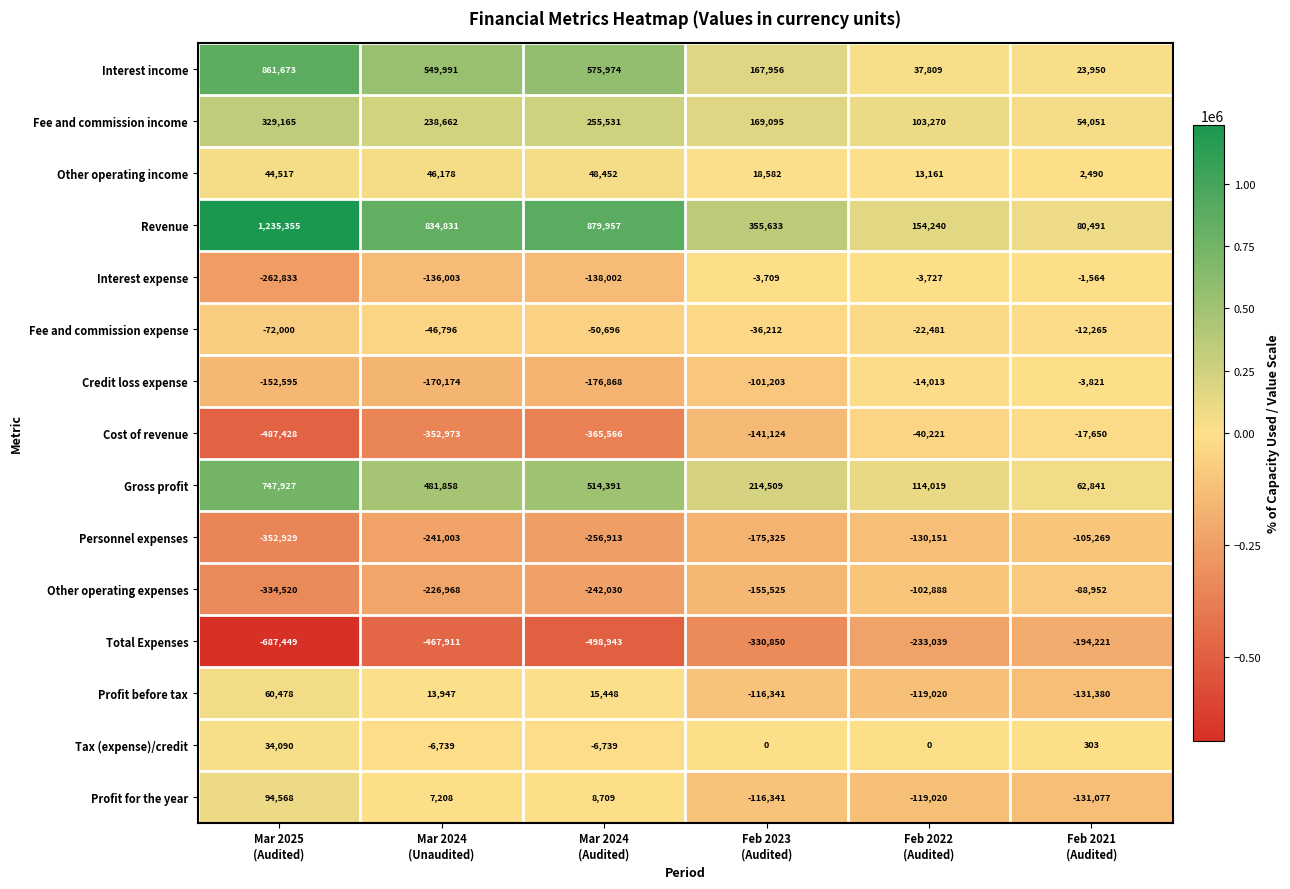

What is the average value of the Total Expenses series?

-402069